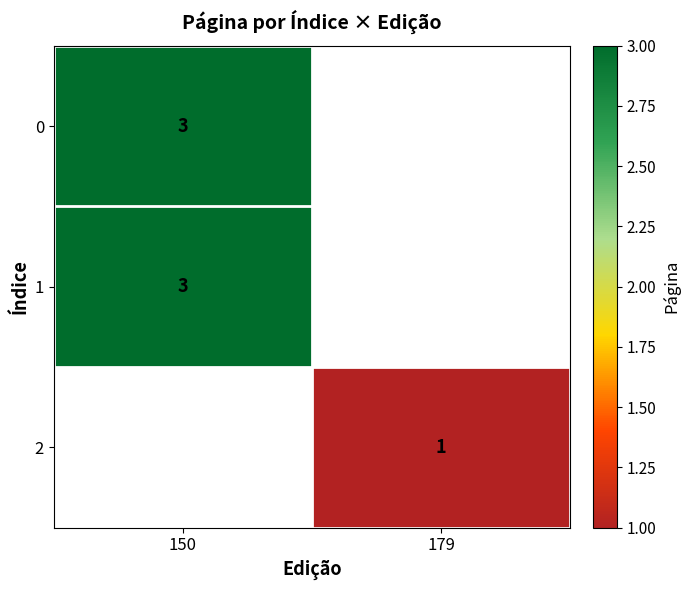

What is the smallest value displayed?

1.0